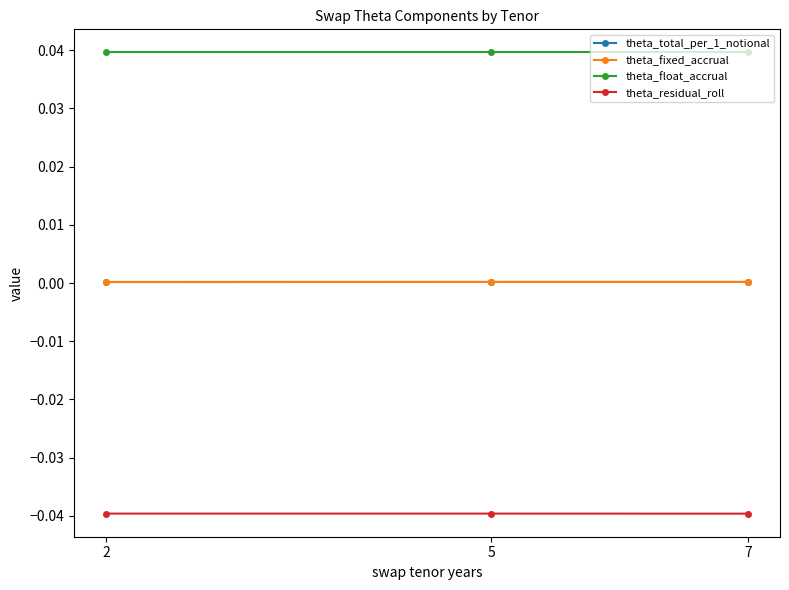

Does the chart display data point markers on the line(s)?

Yes